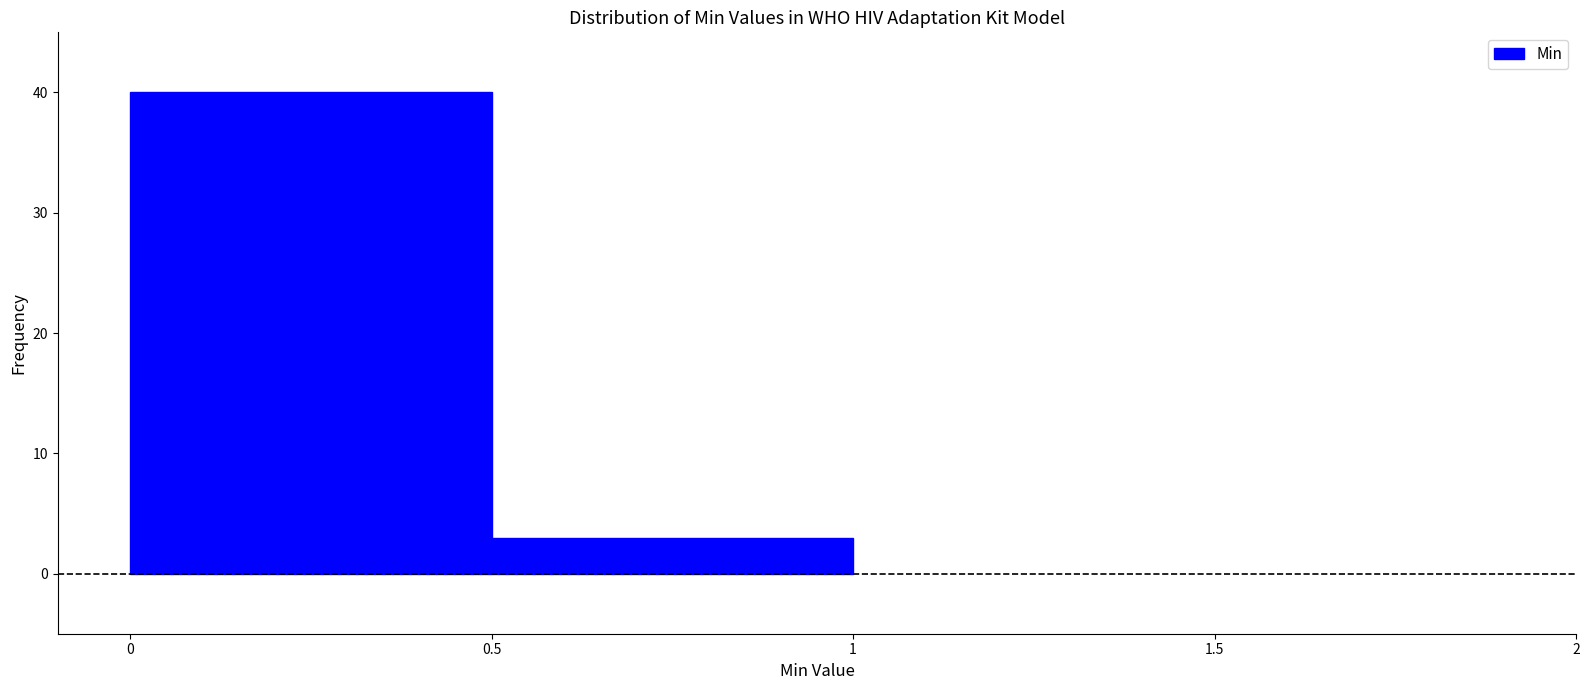

Reading left to right, transcribe this chart: for each bar, give the range it covers on the x-axis and its height. The values are not printed on the chart, so give them approximately, as read against the axis.

0 to 0.5: 40
0.5 to 1: 3